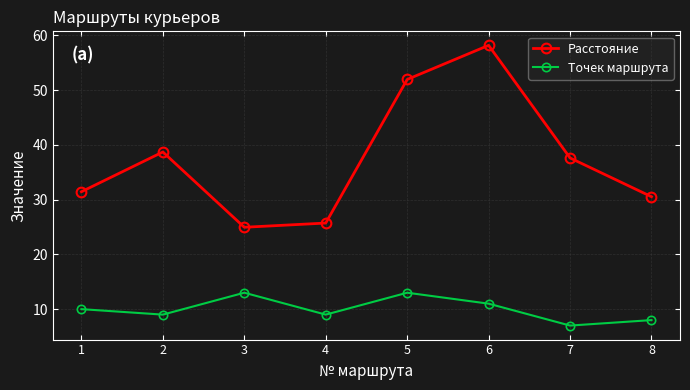

What is the total value across all series at 4?

34.7